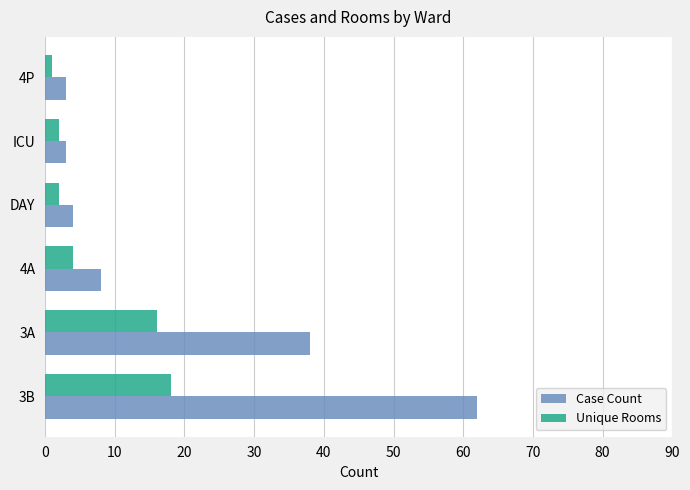

What is the greatest value displayed?

62